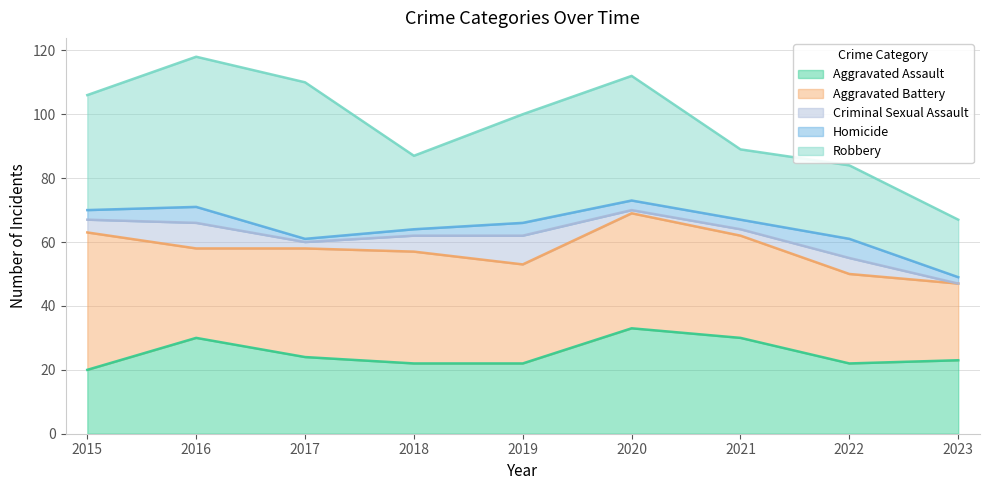

At how many categories does at least one series exceed 28?

7